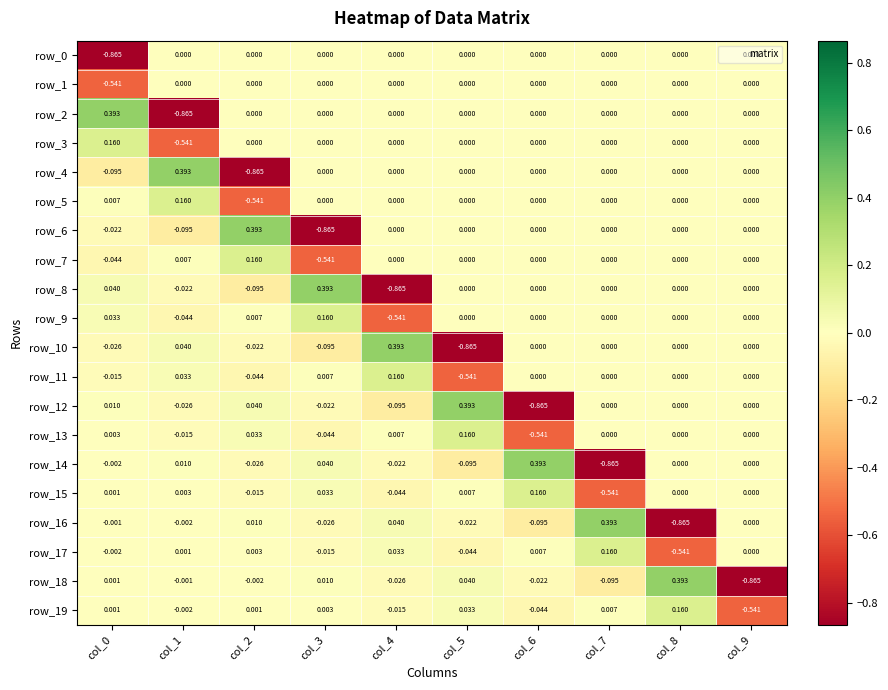

How many categories are shown in the chart?

10